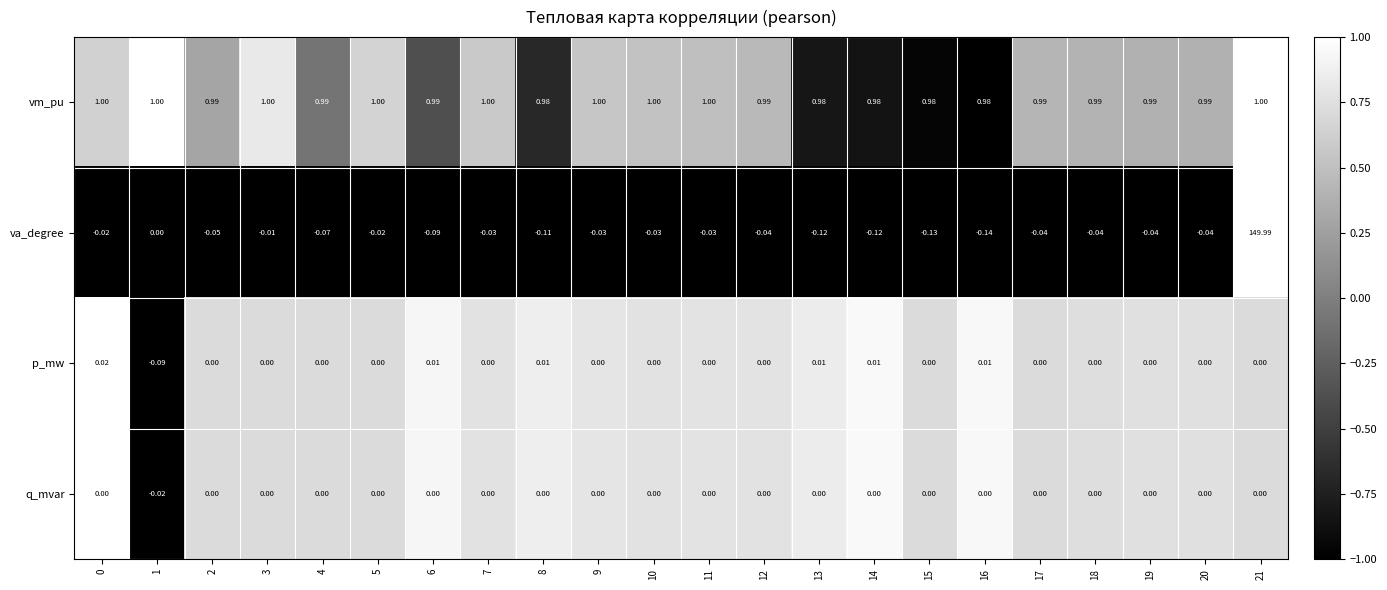

Between 2 and 5, which series saw the biggest shift?

va_degree